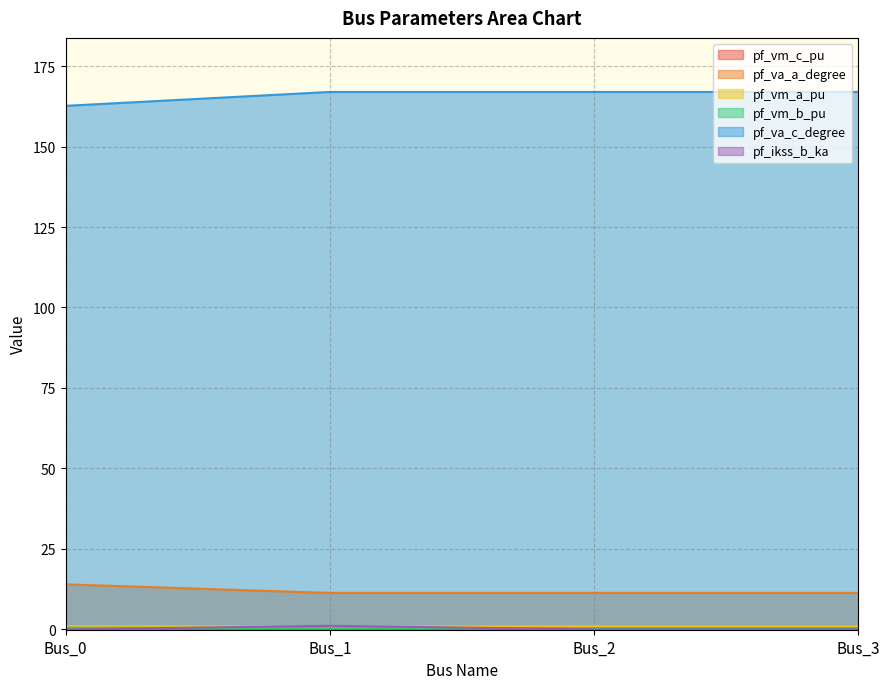

Which series has the largest total across all categories?

pf_va_c_degree